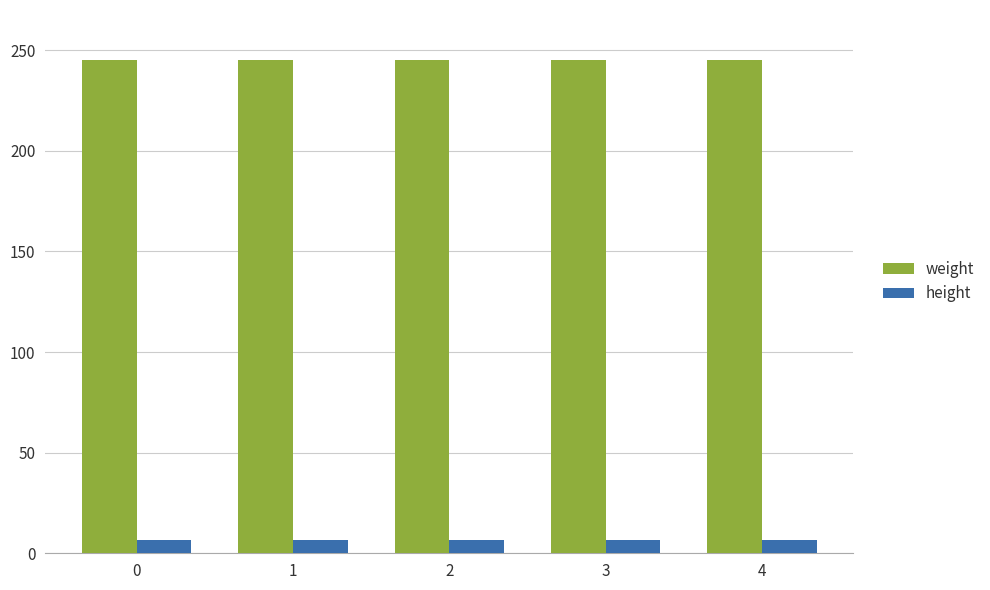

What is the highest value of the height series?

6.4